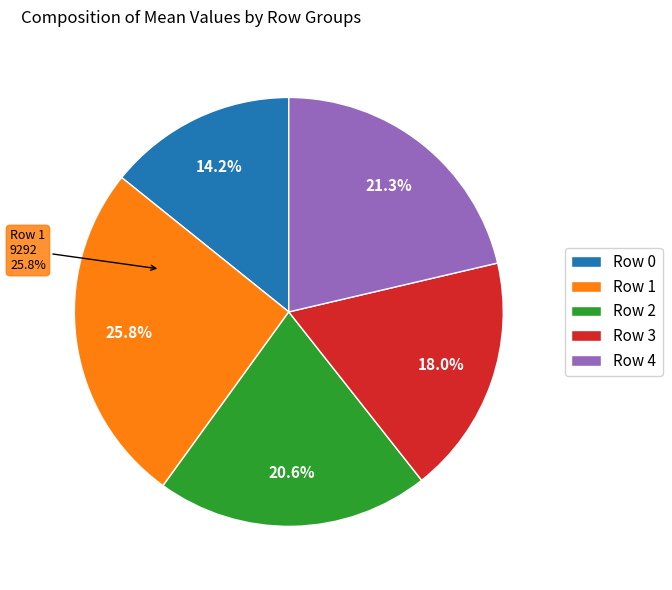

Does Row 8 account for over 50% of the chart?

No